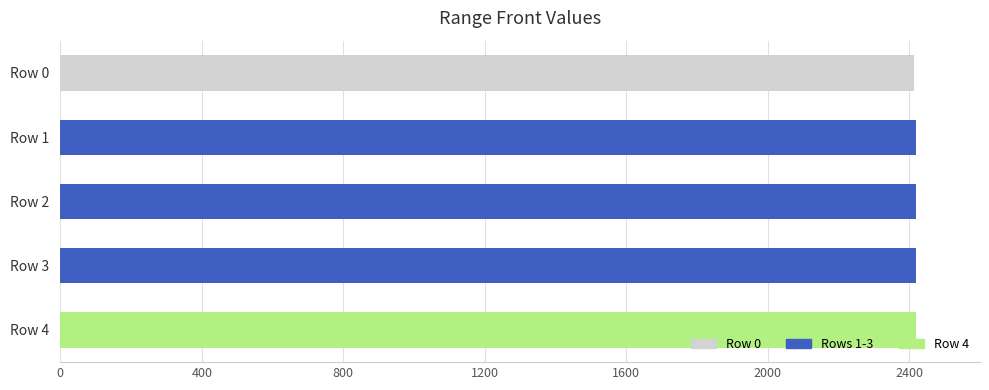

How many data points are less than 2419?

1